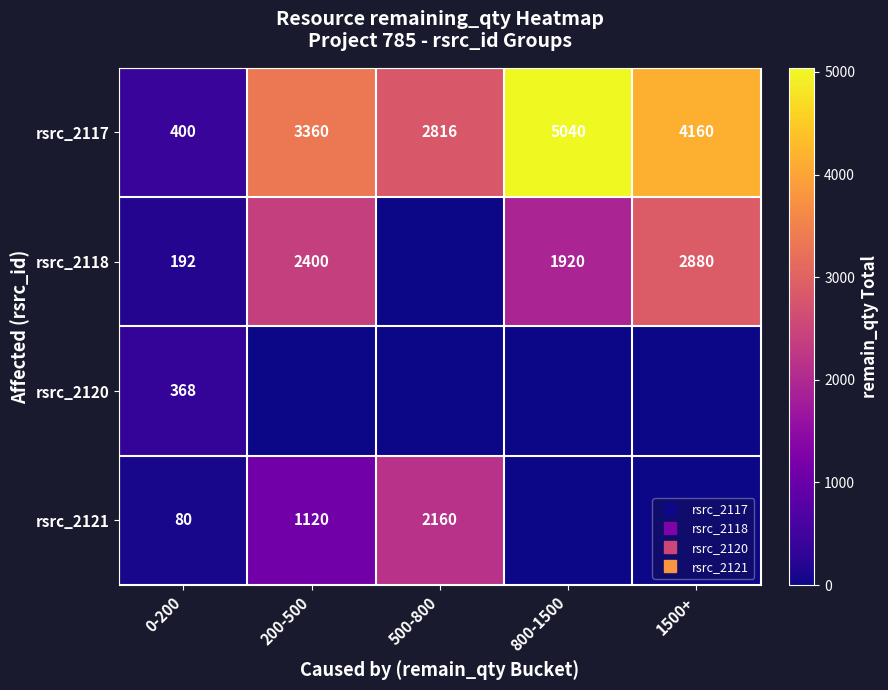

Where is rsrc_2117 nearest to the value 2720?

500-800